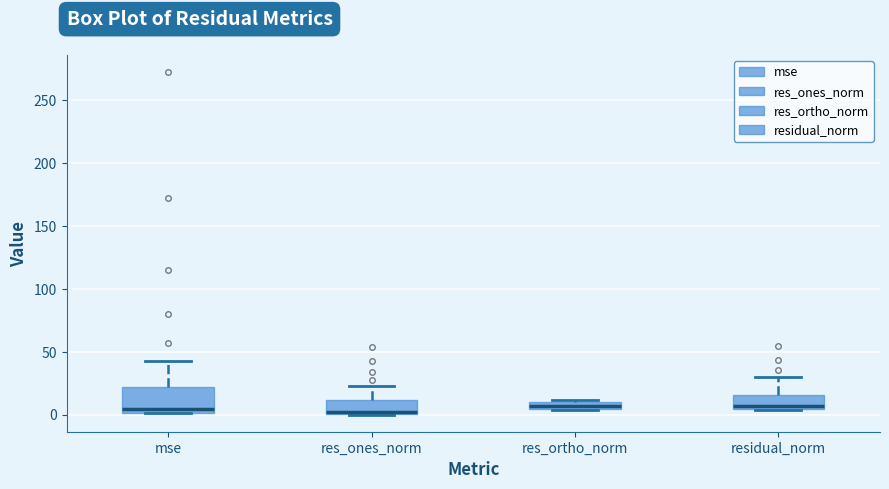

Where is the upper edge of the box for res_ones_norm on the y-axis? The values are not printed on the chart, so give them approximately, as read against the axis.

10